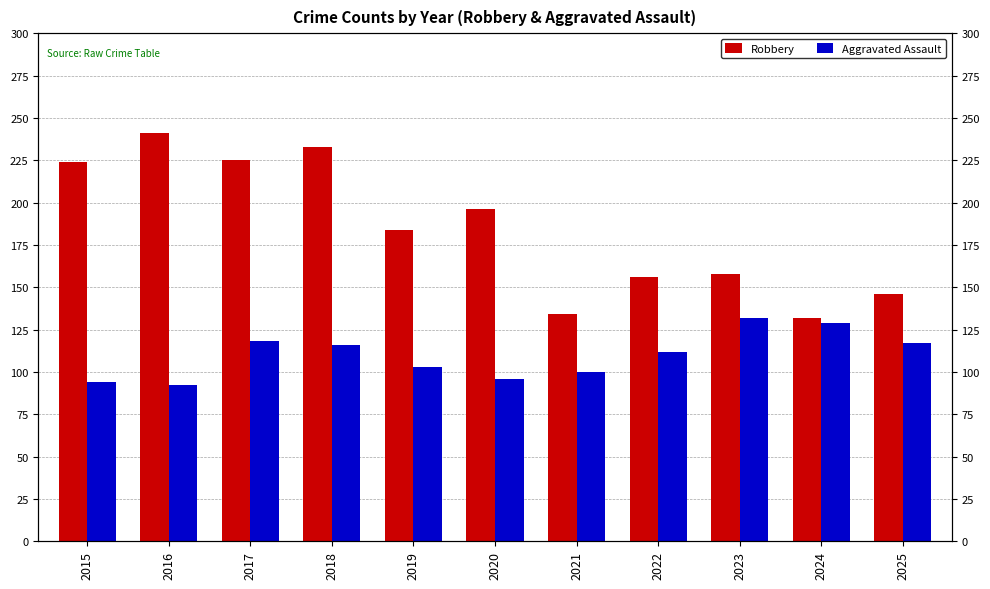

List the series in order of their overall mean, highest first.

Robbery, Aggravated Assault